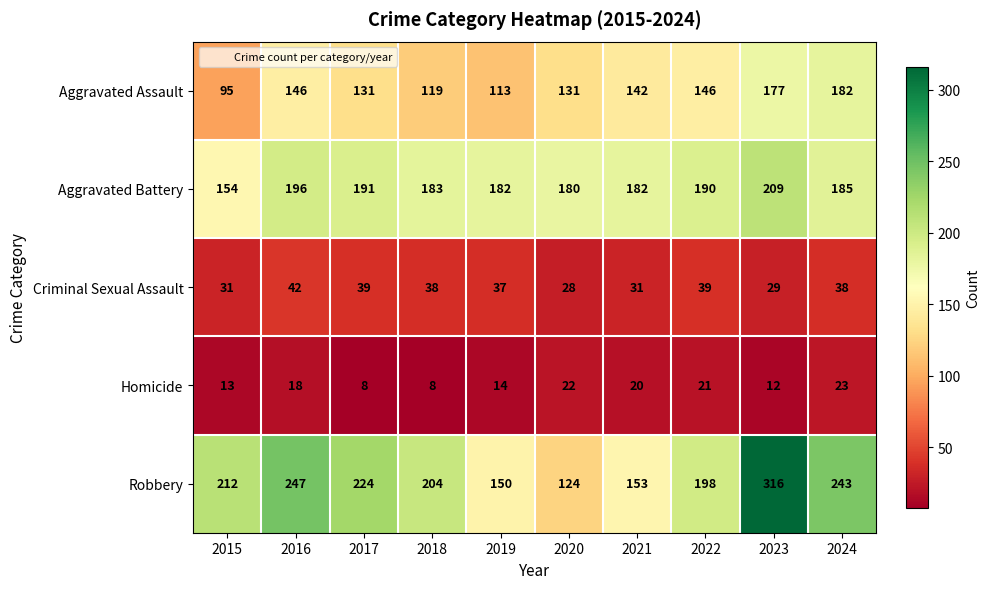

Read the Homicide value at 2016, to the nearest 5.

20